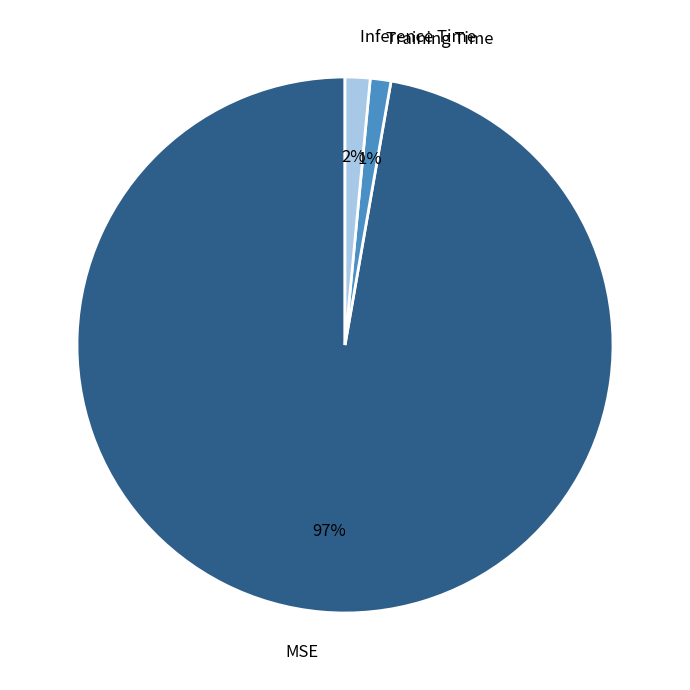

Is Inference Time the majority of the pie?

No